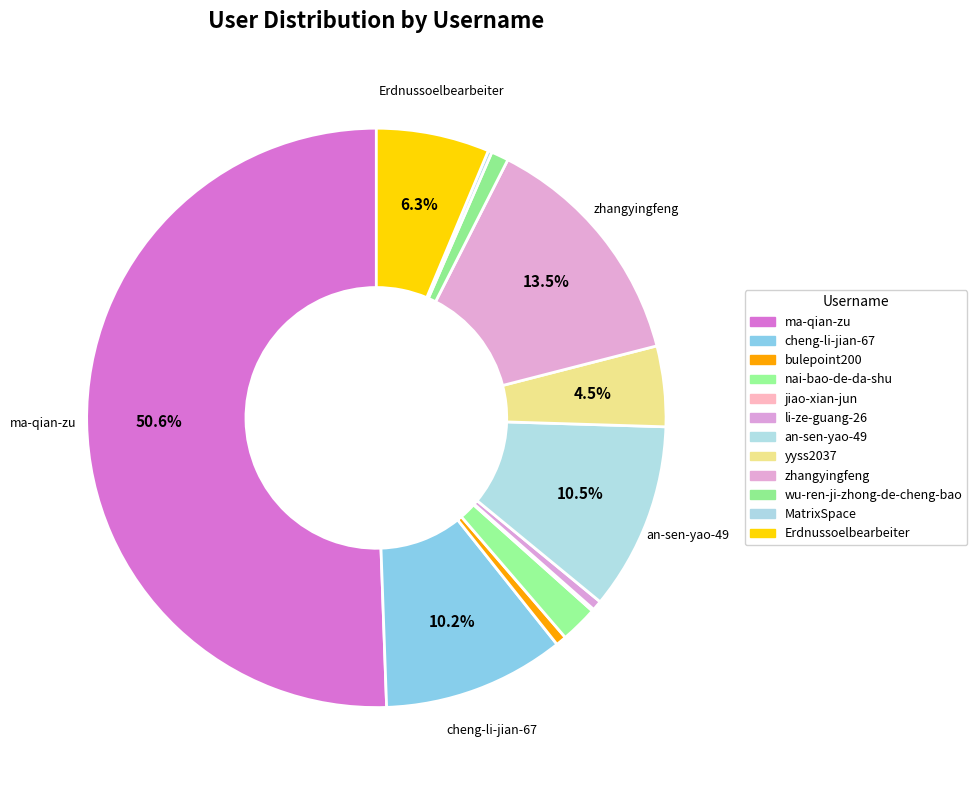

Rank the categories by value from lowest to highest.

jiao-xian-jun, MatrixSpace, li-ze-guang-26, bulepoint200, wu-ren-ji-zhong-de-cheng-bao, nai-bao-de-da-shu, yyss2037, Erdnussoelbearbeiter, cheng-li-jian-67, an-sen-yao-49, zhangyingfeng, ma-qian-zu